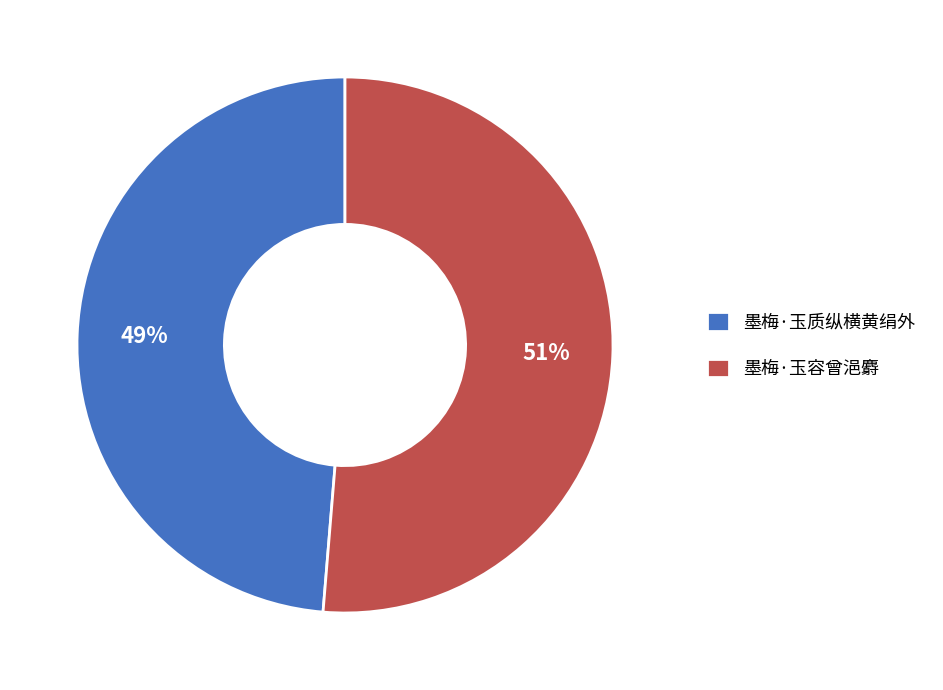

Do 墨梅·玉质纵横黄绢外 and 墨梅·玉容曾浥麝 together represent more than half of the pie?

Yes